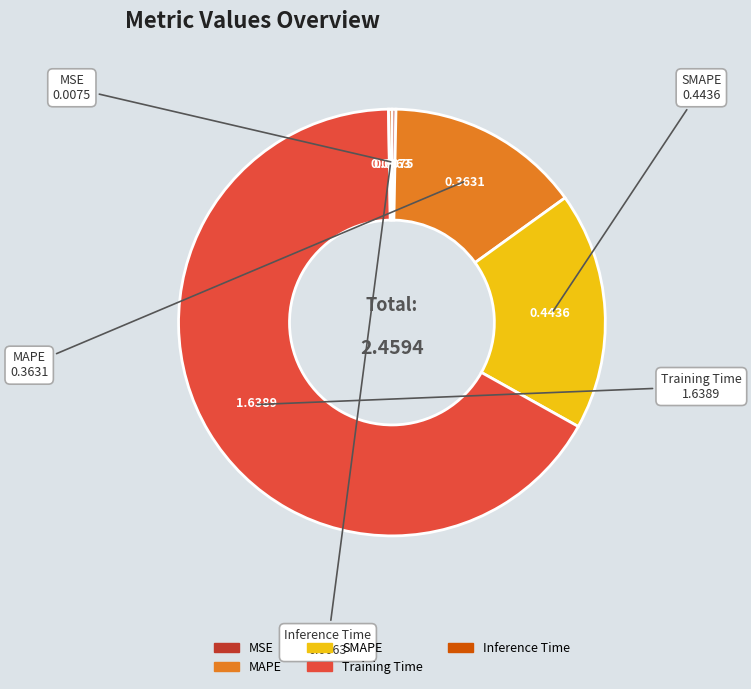

True or false: MSE accounts for 9% of the total.

False